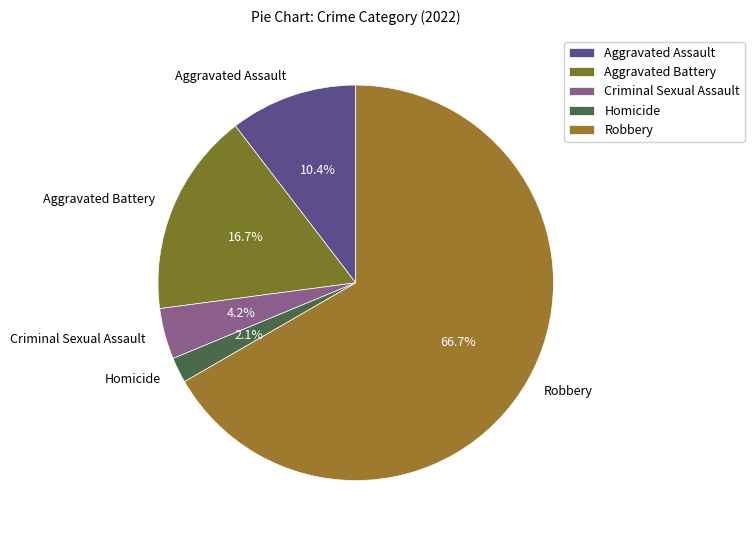

To the nearest percent, what percentage of the pie is Criminal Sexual Assault?

4%